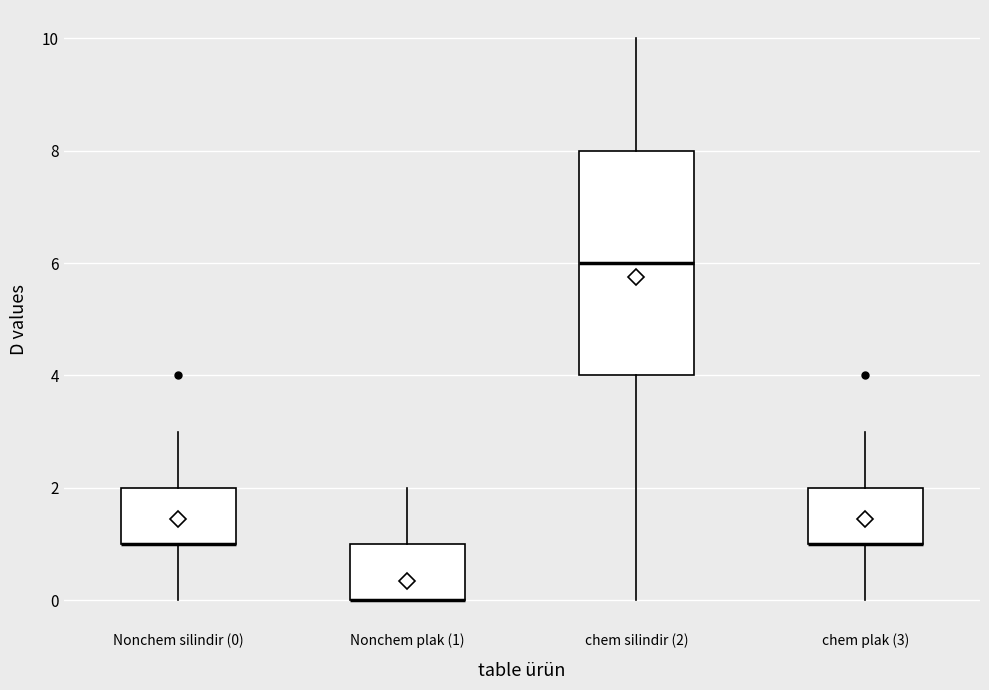

Where does the upper whisker of the box for chem silindir (2) end on the y-axis? The values are not printed on the chart, so give them approximately, as read against the axis.

10